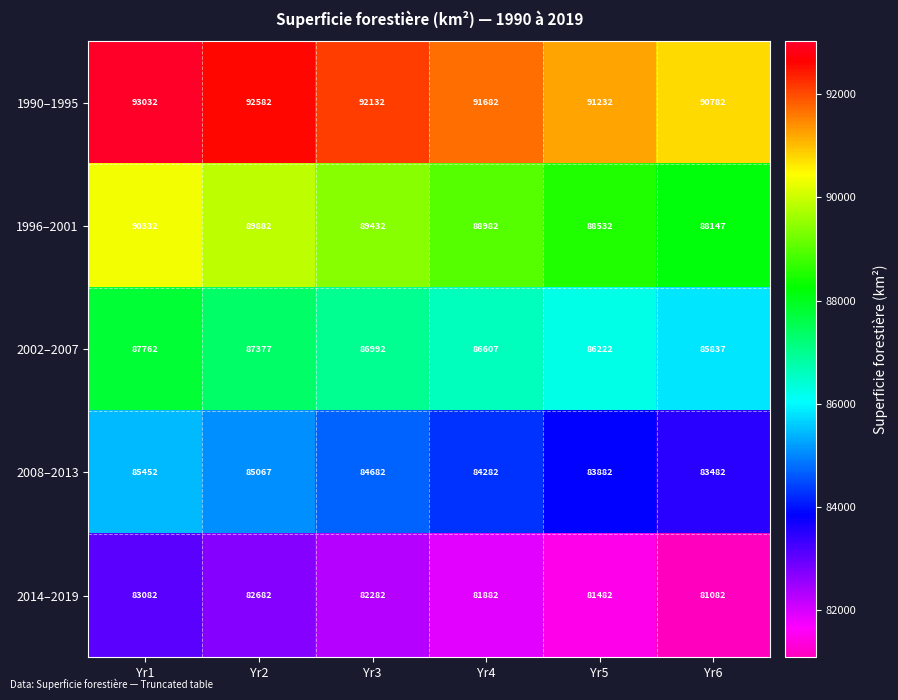

What is the average value of the 2002–2007 series?

86800